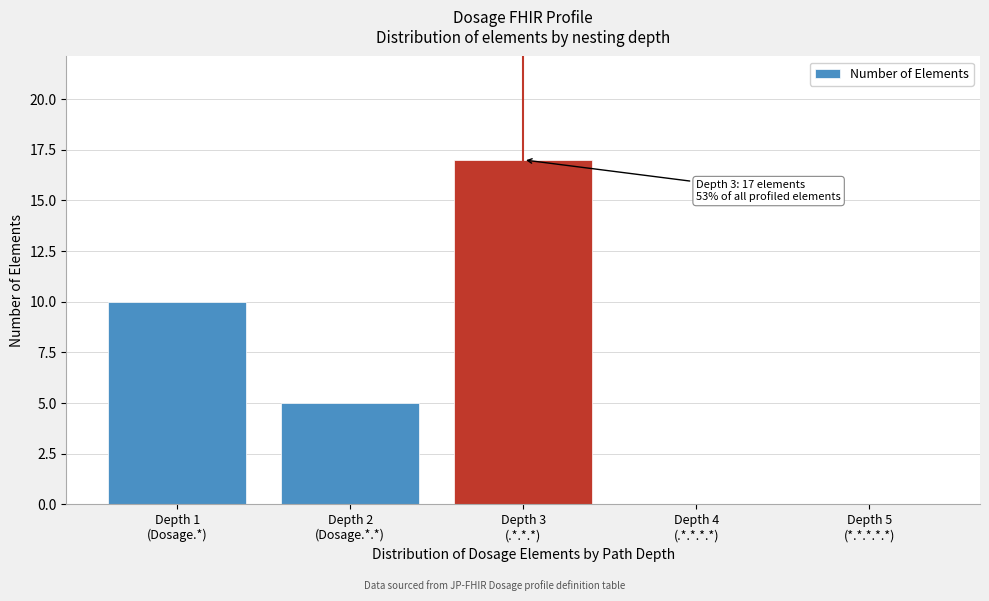

What is the sum of all values?

32